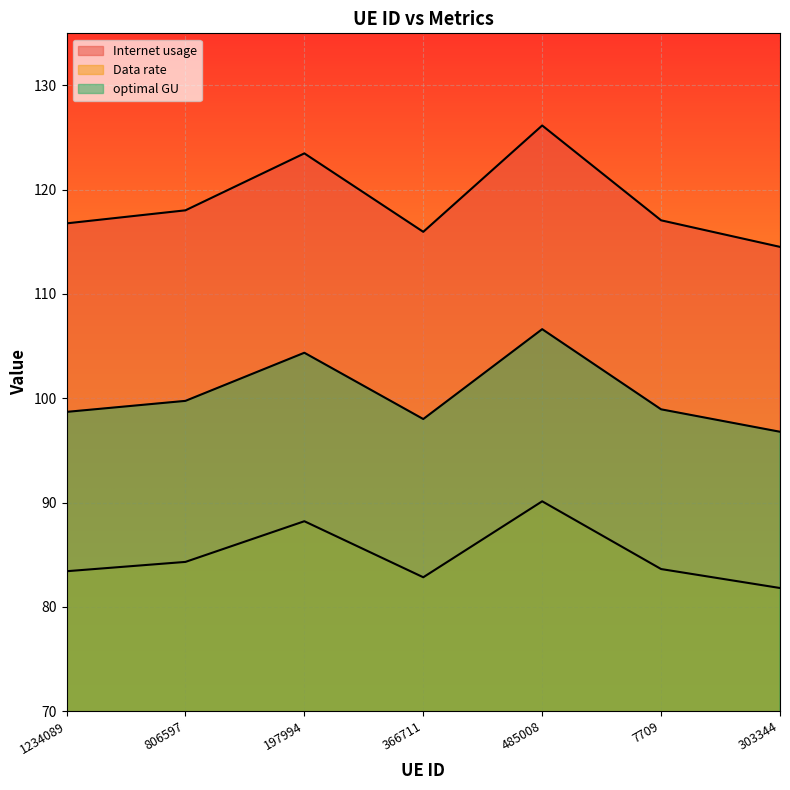

What value does the Data rate series have at 1234089?

83.4